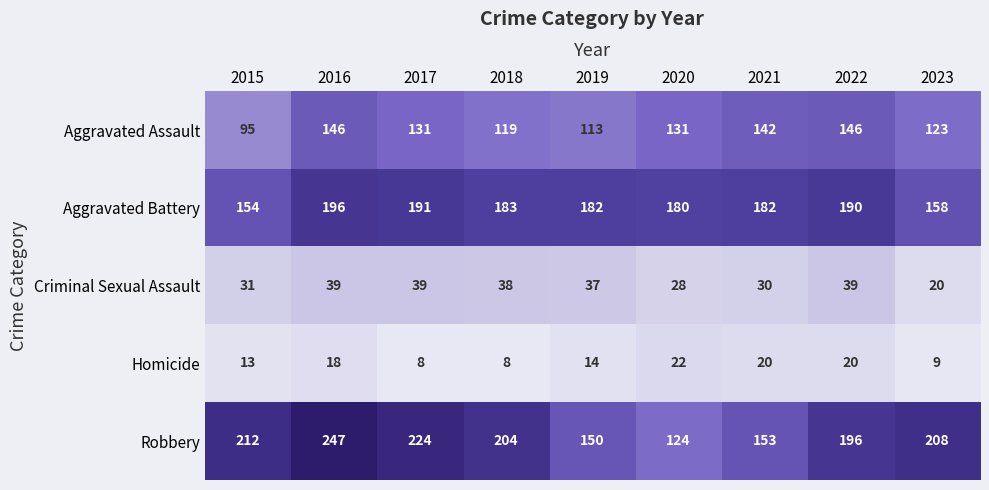

Where is Homicide nearest to the value 15?

2019